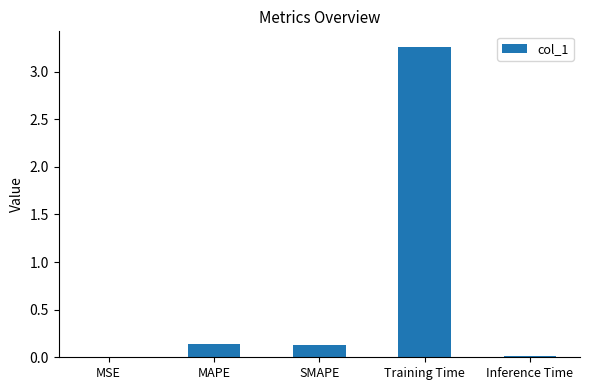

Which category has the highest value across all series?

Training Time